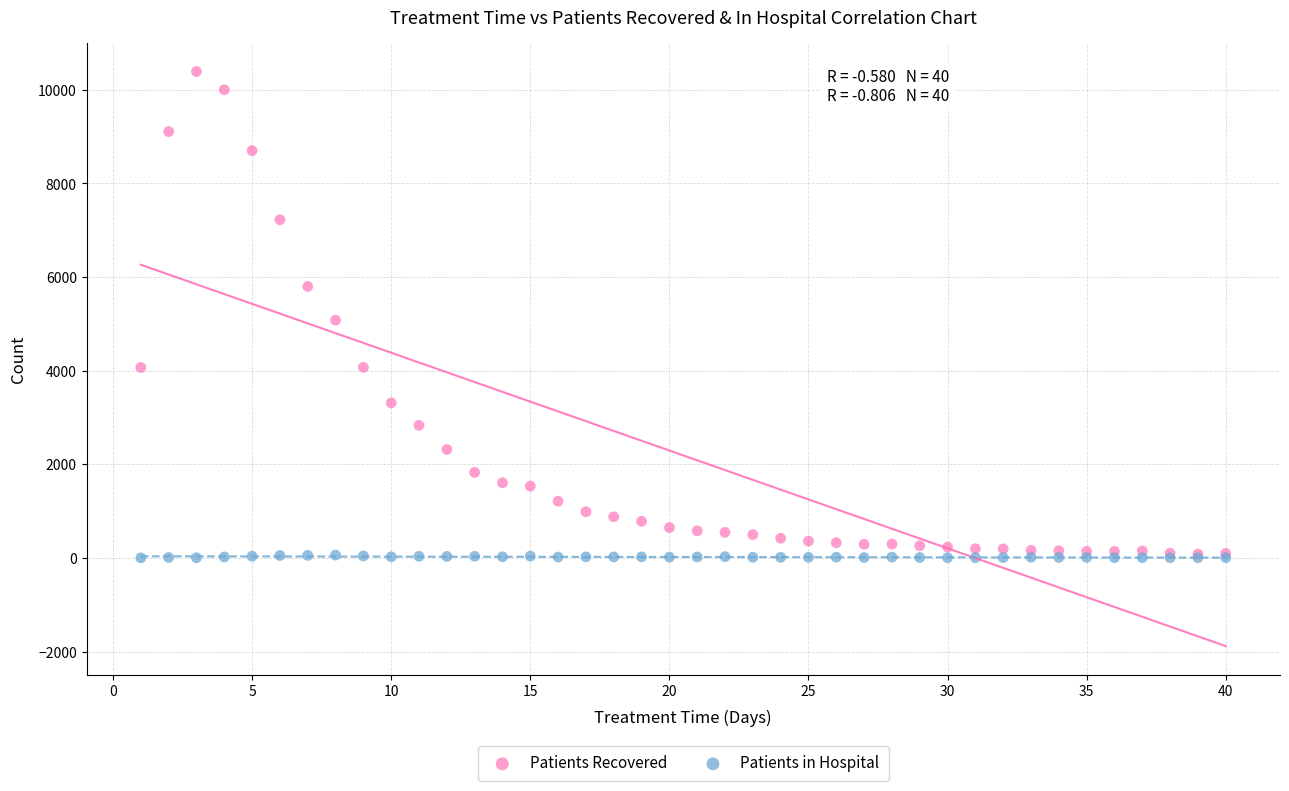

In the Patients Recovered series, what Y value is closest to 5236?

5079